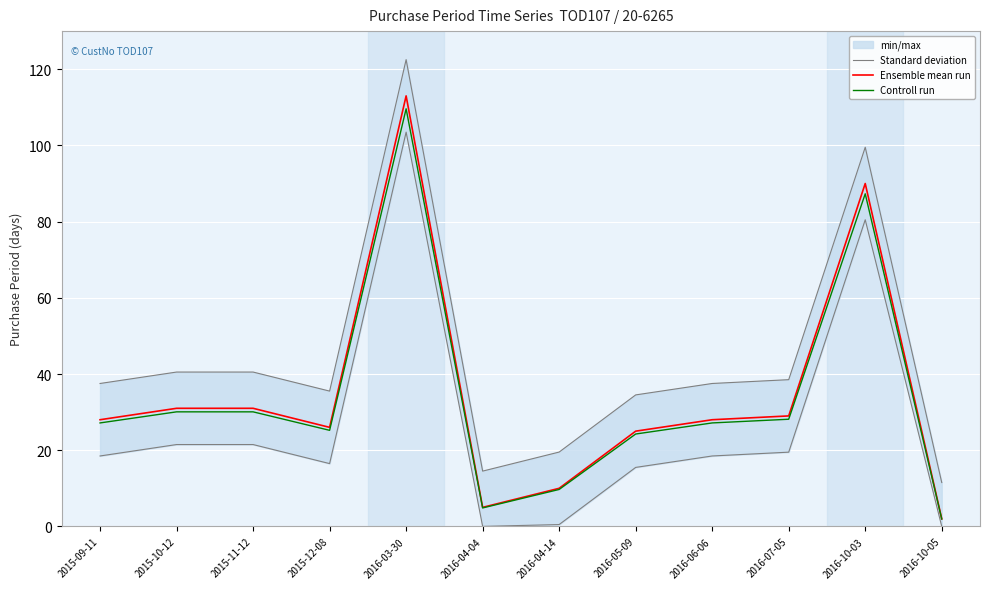

Which series has the widest spread of values?

Standard deviation